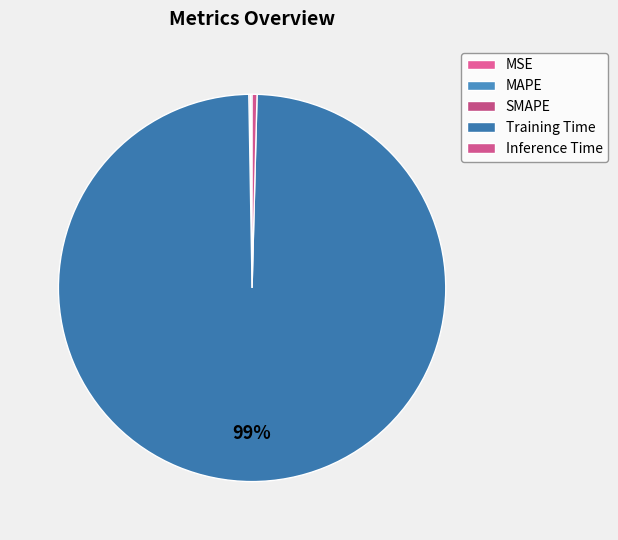

How many slices are in this pie chart?

5